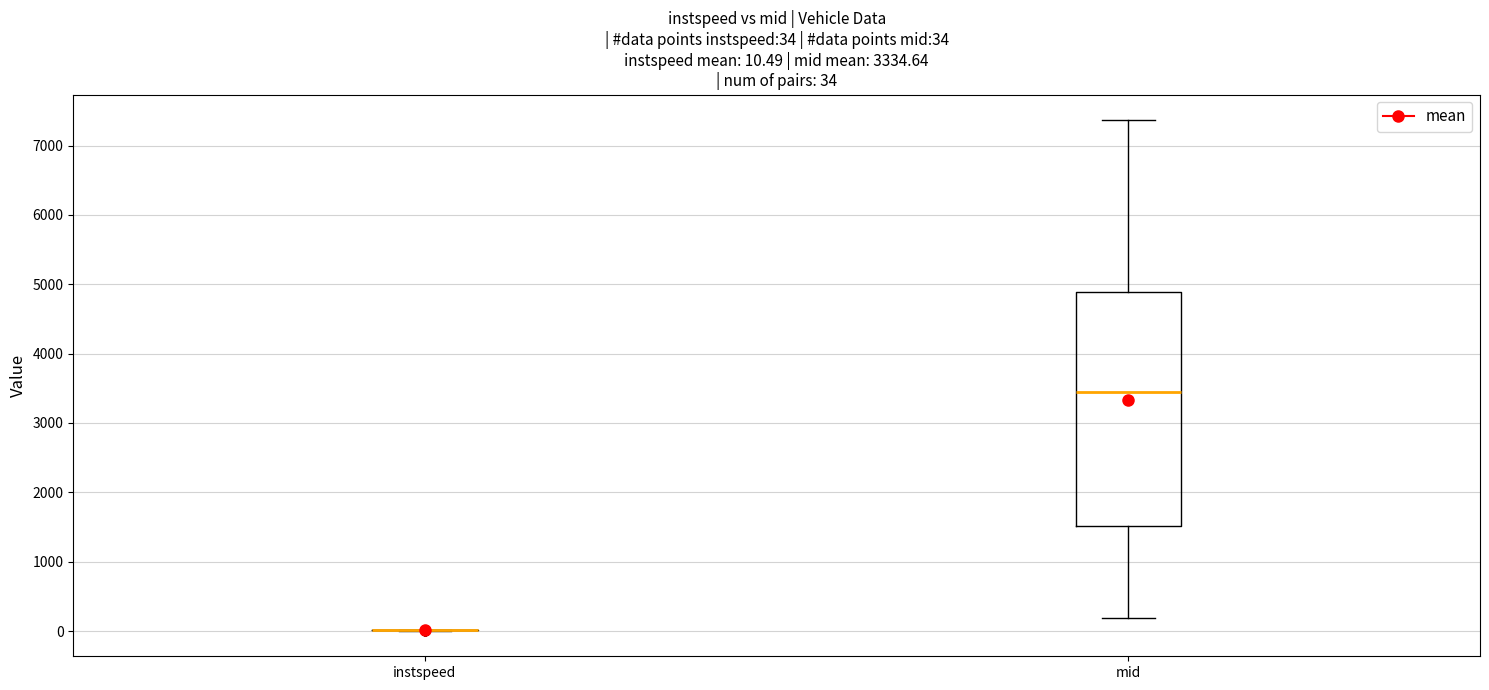

Comparing the boxes themselves (not the whiskers), which one is the tallest?

mid